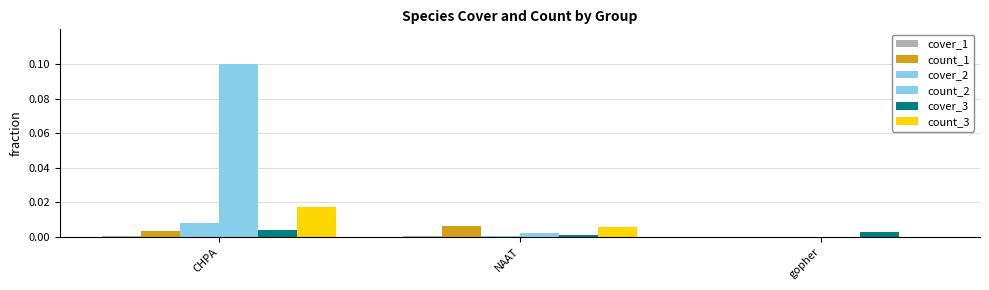

How many groups of bars are there?

3